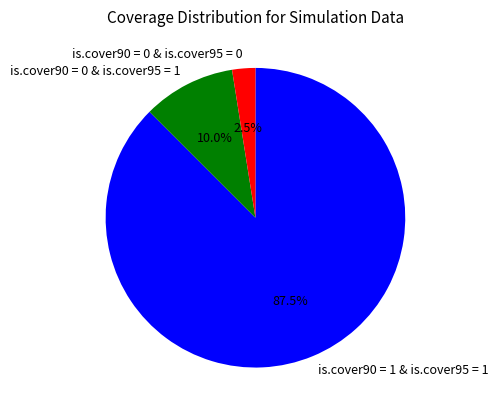

Which has a higher value, is.cover90 = 0 & is.cover95 = 0 or is.cover90 = 1 & is.cover95 = 1?

is.cover90 = 1 & is.cover95 = 1